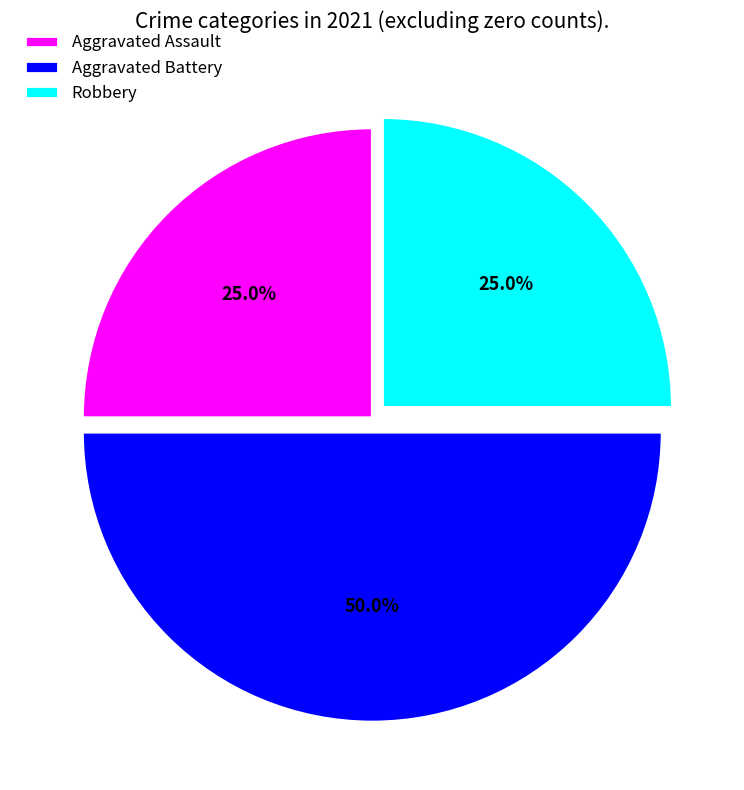

What is the total percentage of Aggravated Assault and Robbery?

50.0%